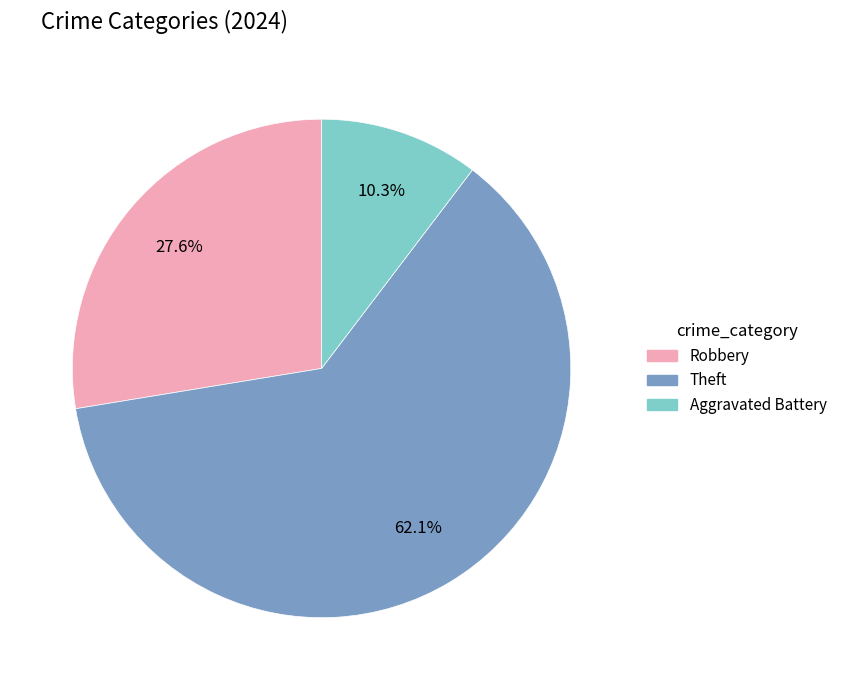

To the nearest percent, what is the combined percentage of Aggravated Battery and Theft?

72%